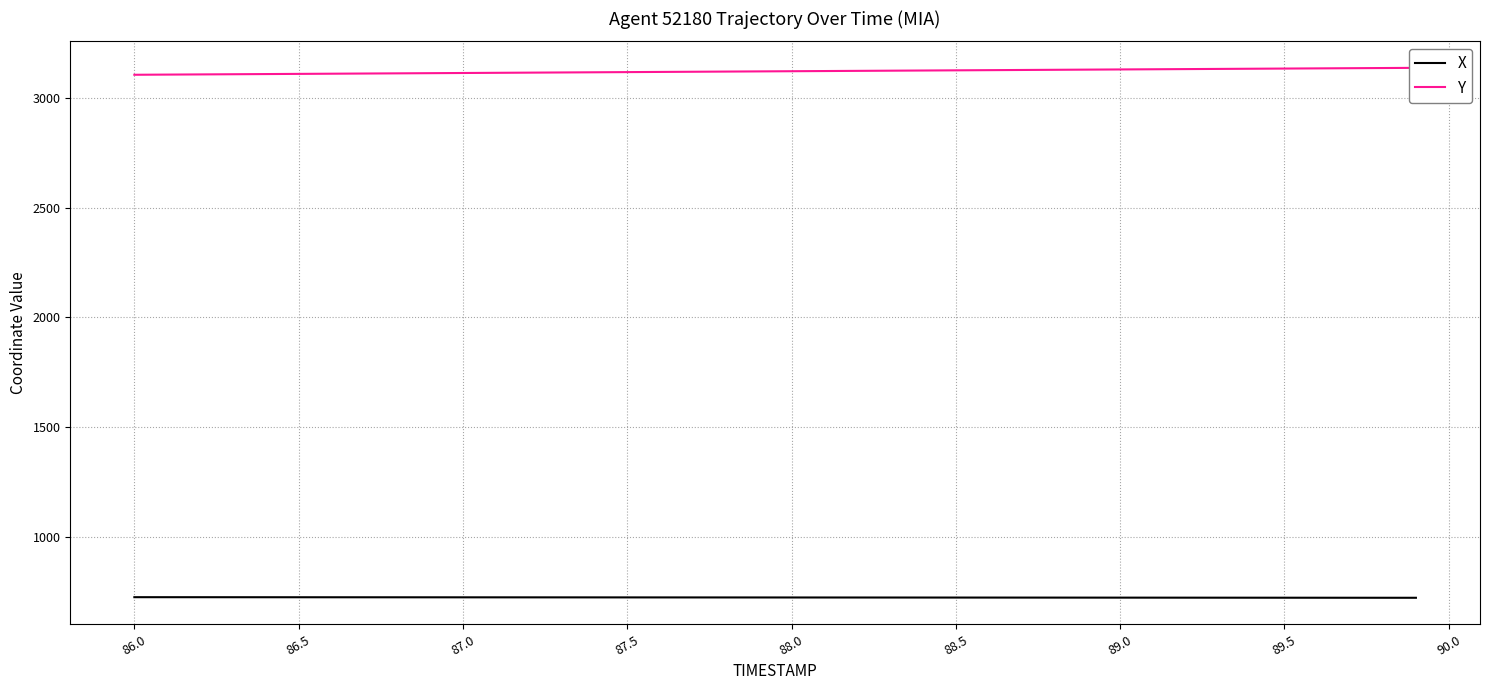

What is the maximum value for X?

724.6